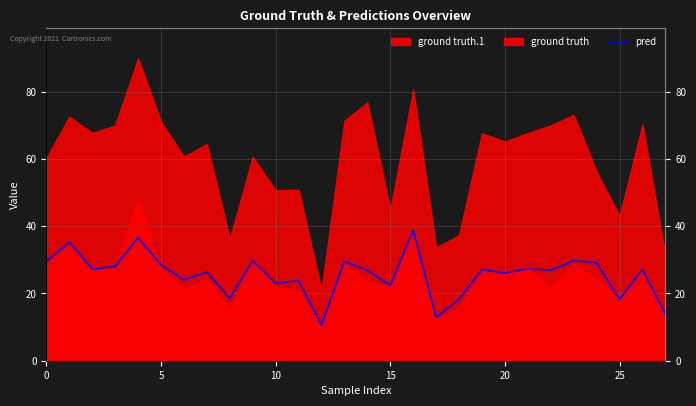

Reading right to left, transcribe all the data shown in this chart.

13.8	27.1	18.3	29.1	29.8	26.9	27.4	26.1	27.1	18.3	12.8	38.8	22.4	26.9	29.6	10.6	23.8	23.0	29.9	18.6	26.3	24.0	28.5	36.6	28.0	27.3	35.2	29.6